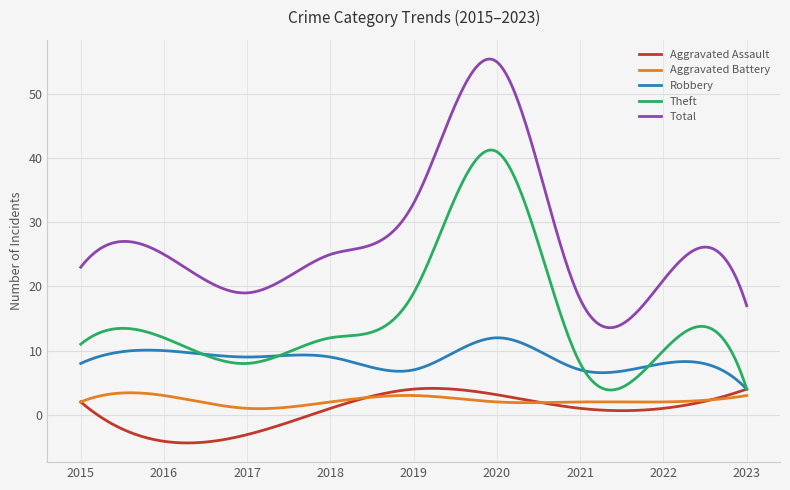

Which series has the largest total across all categories?

Total